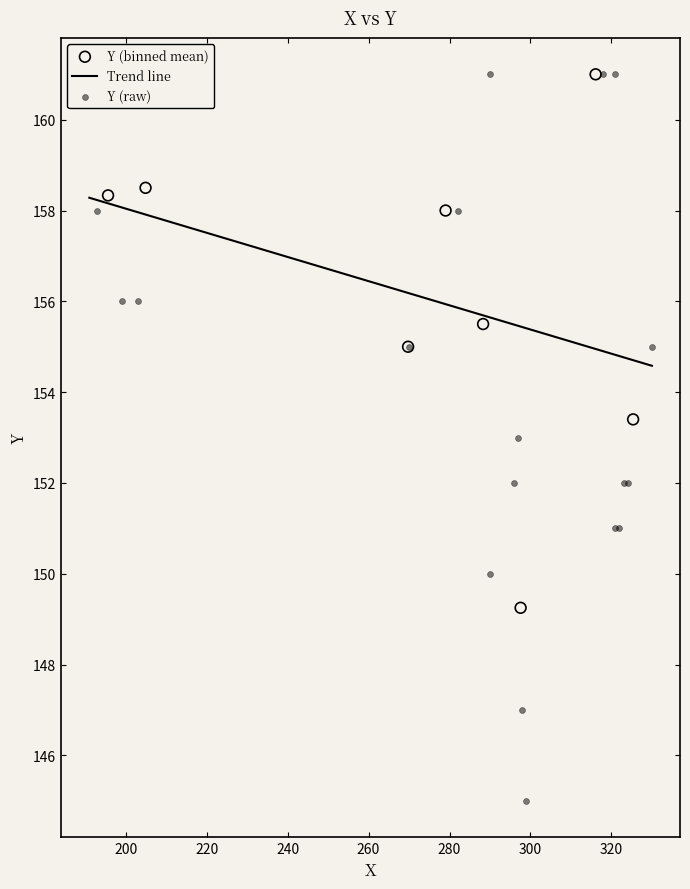

What is the ratio of the value at 13 to the value at 1?

1.1